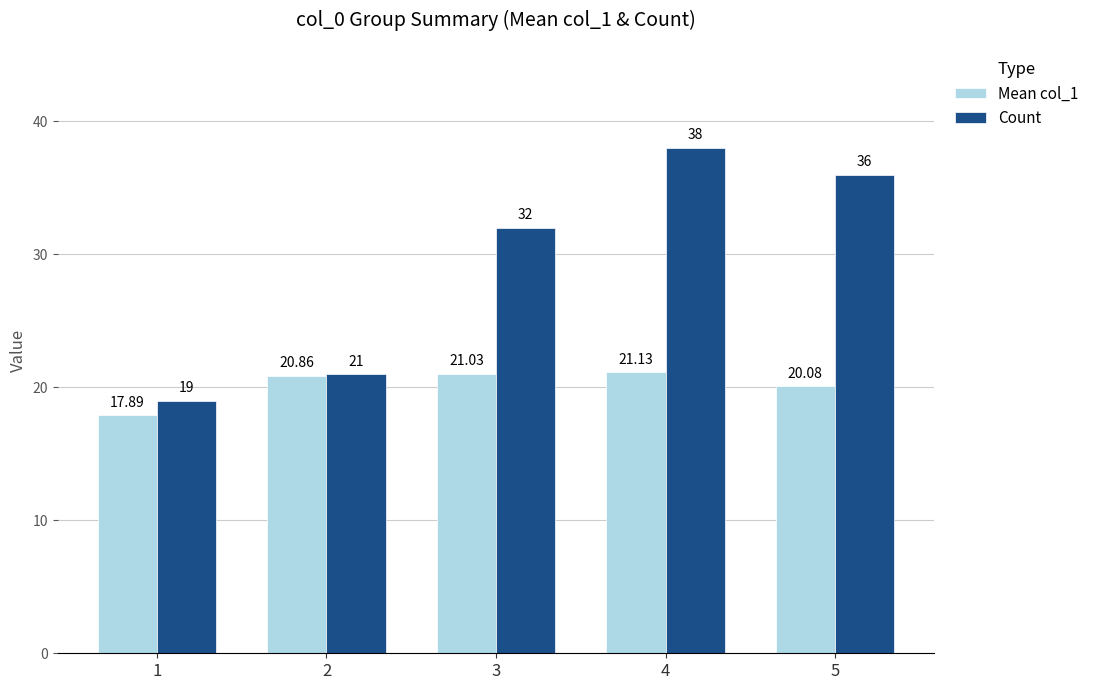

Reading left to right, list all the values displayed in this chart.

Mean col_1: 1=17.9	2=20.9	3=21.0	4=21.1	5=20.1
Count: 1=19.0	2=21.0	3=32.0	4=38.0	5=36.0